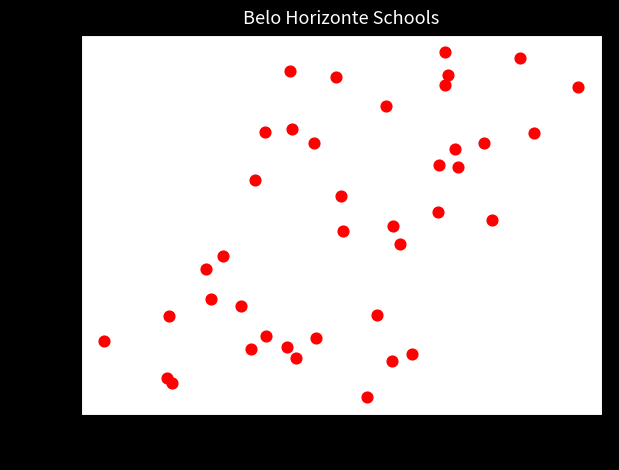

How many points are shown in the scatter plot?

40